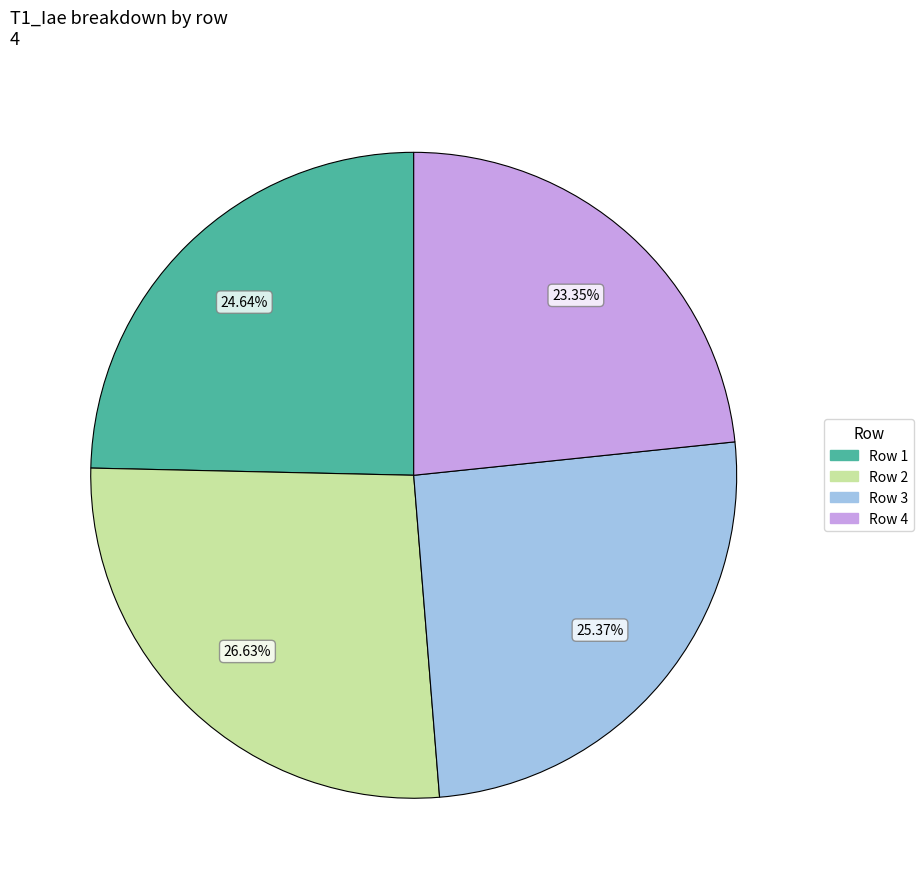

How many slices are in this pie chart?

4